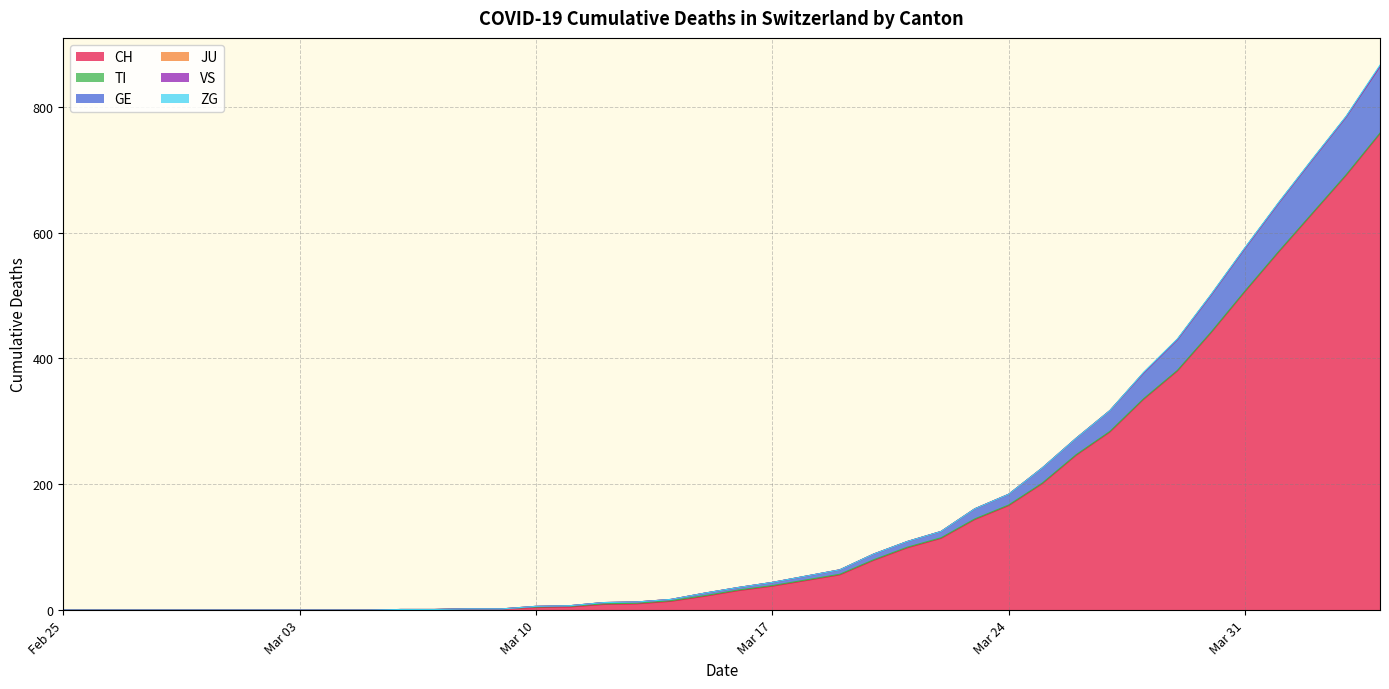

Which series has the largest range (max minus min)?

CH